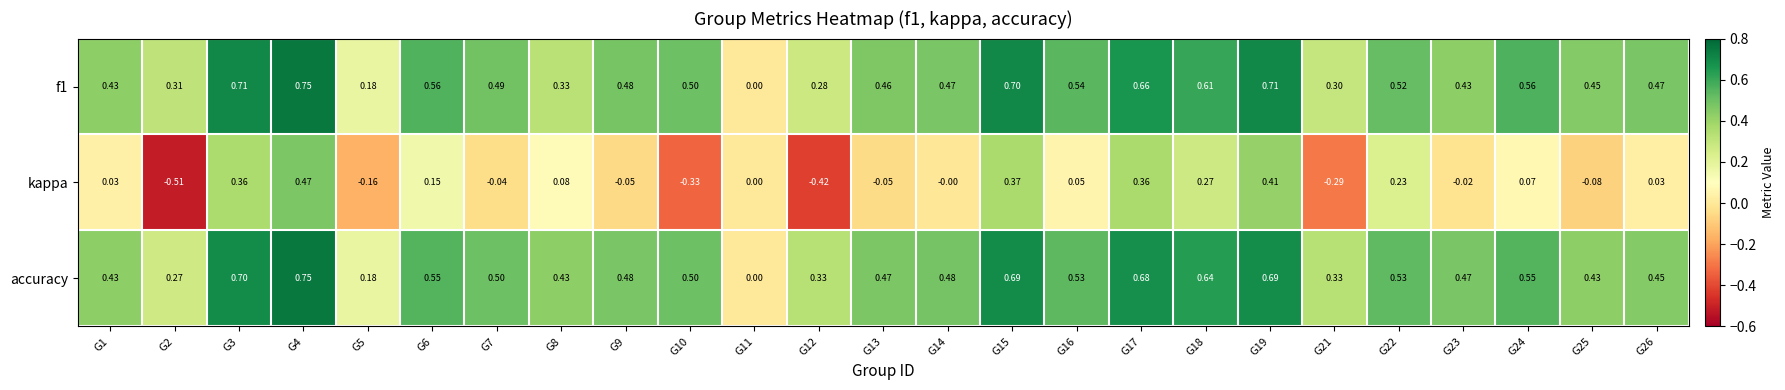

Which series has the widest spread of values?

kappa